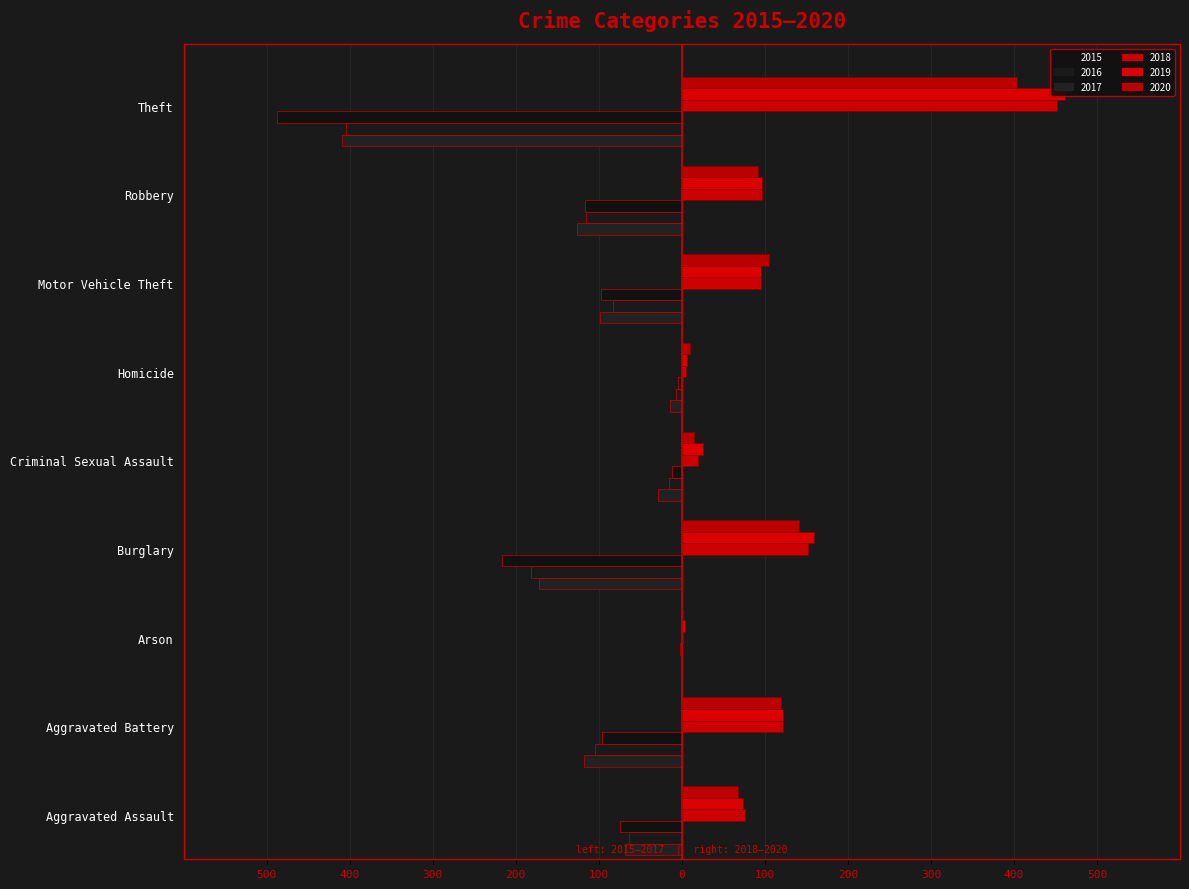

Rank the categories by 2018 value from lowest to highest.

Arson, Homicide, Criminal Sexual Assault, Aggravated Assault, Motor Vehicle Theft, Robbery, Aggravated Battery, Burglary, Theft